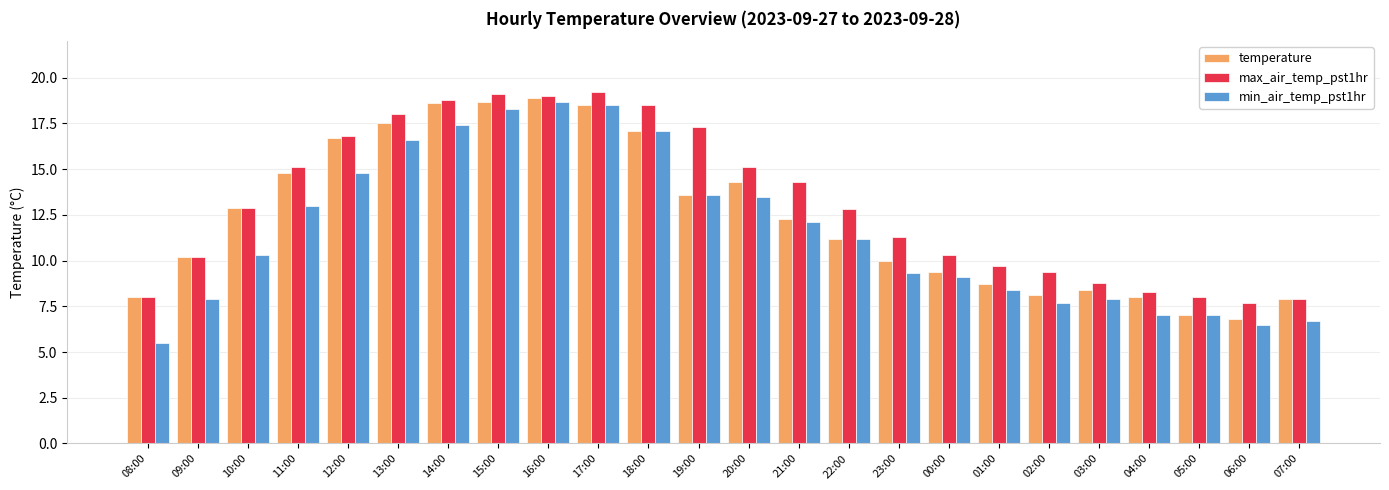

Count the number of data series in this chart.

3